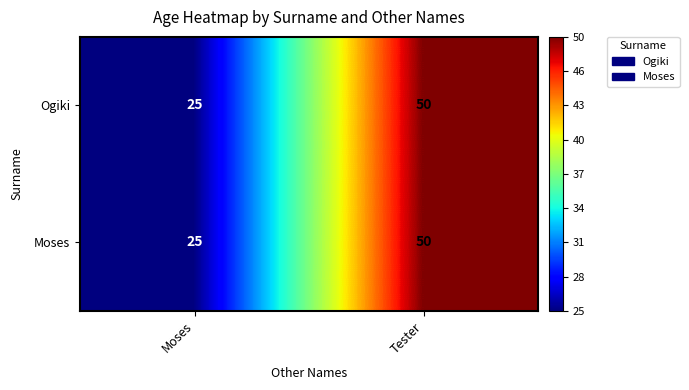

What is the sum of all Ogiki values?

75